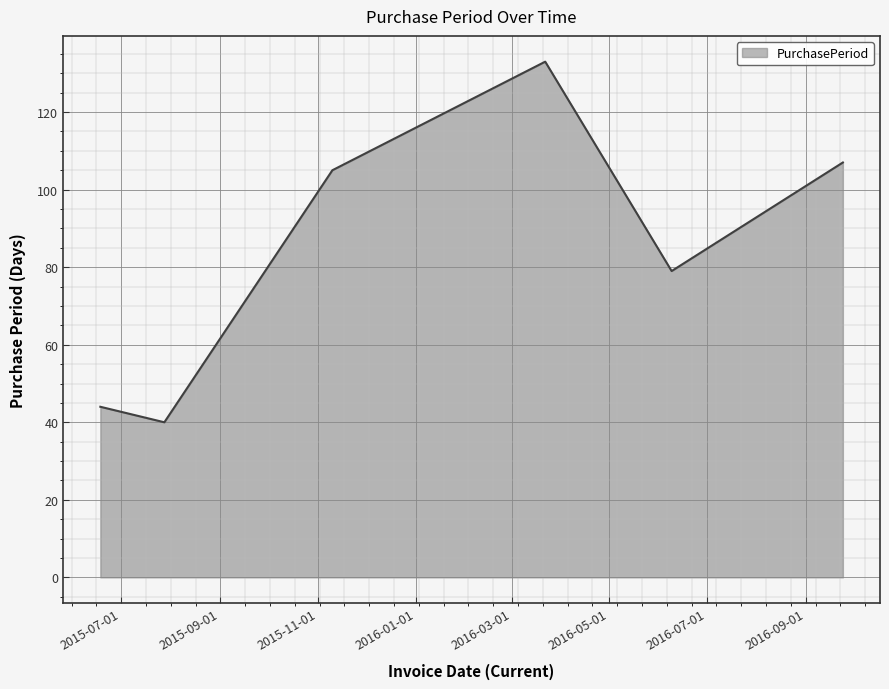

What is the sum of all values?

508